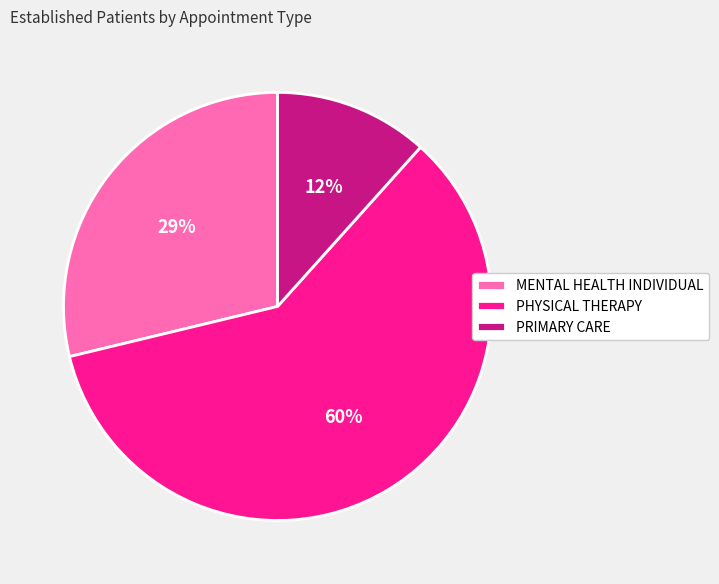

To the nearest percent, what portion does PRIMARY CARE represent?

12%